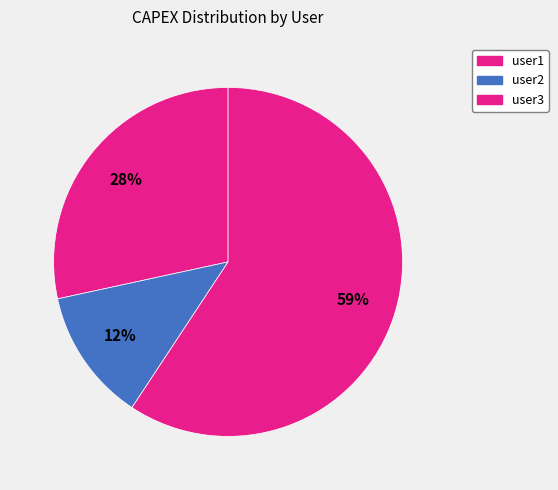

To the nearest percent, what is the combined percentage of user1 and user3?

88%